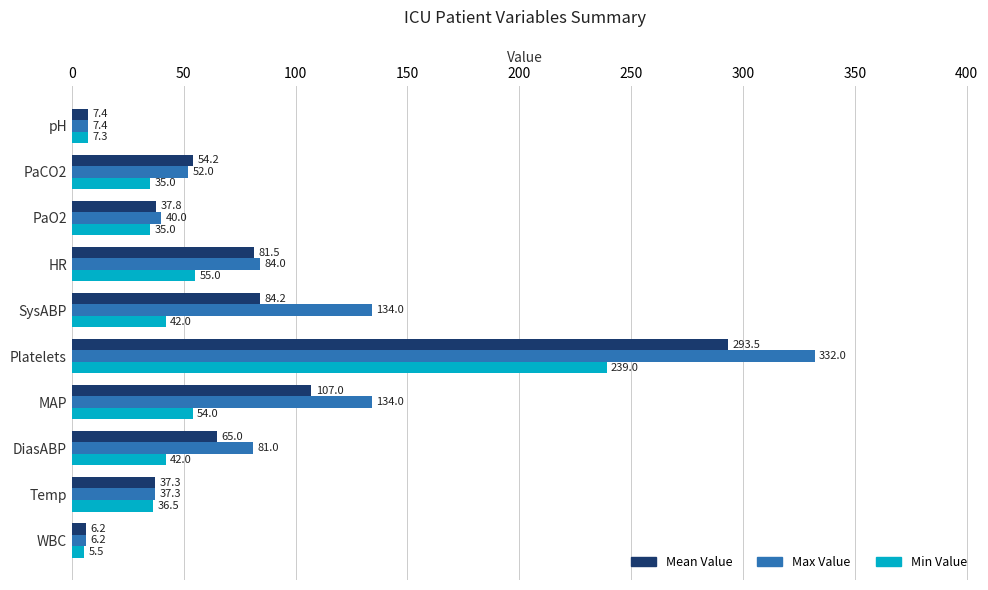

Between PaO2 and Platelets, which series saw the biggest shift?

Max Value